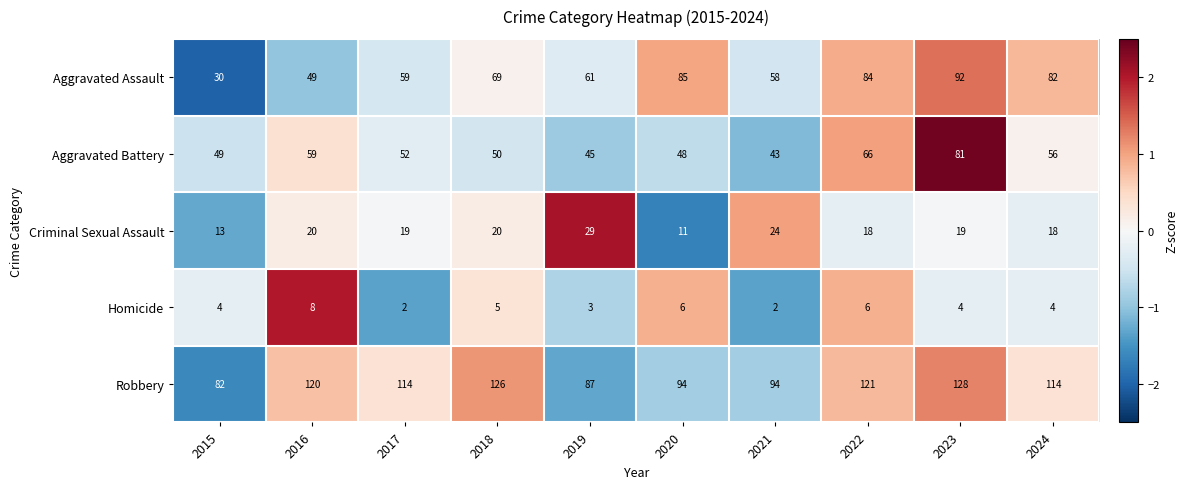

At which label does Criminal Sexual Assault first exceed 19?

2016